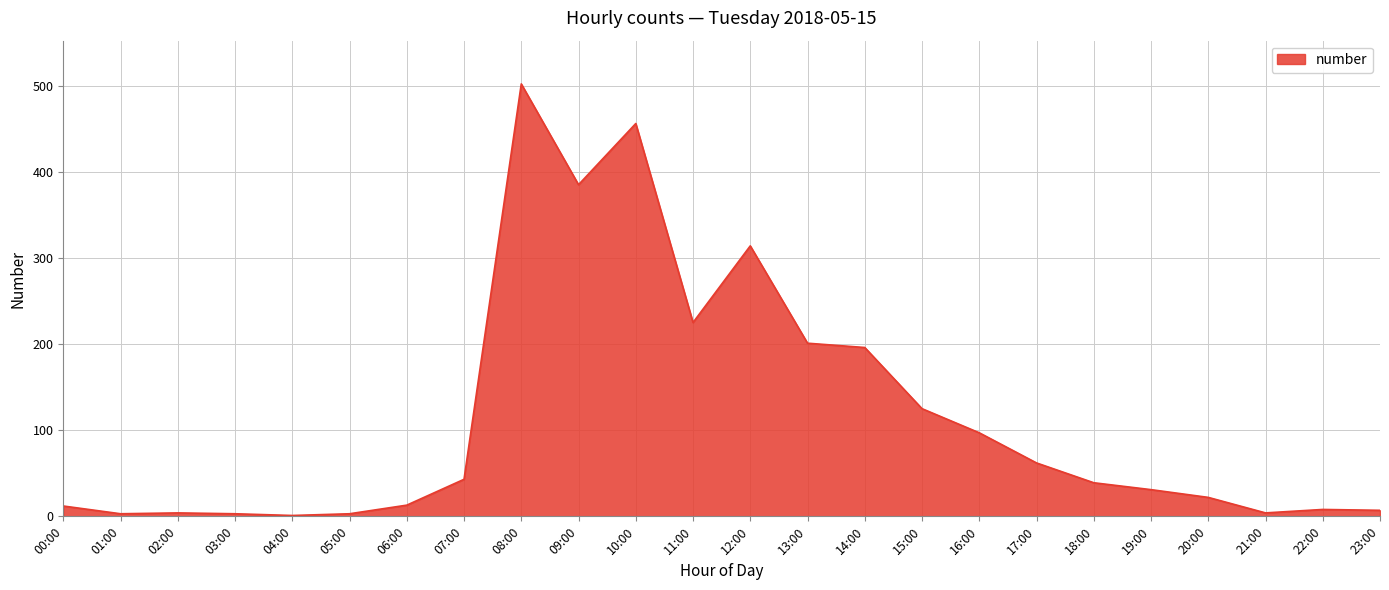

Which label corresponds to the largest value in the chart?

08:00